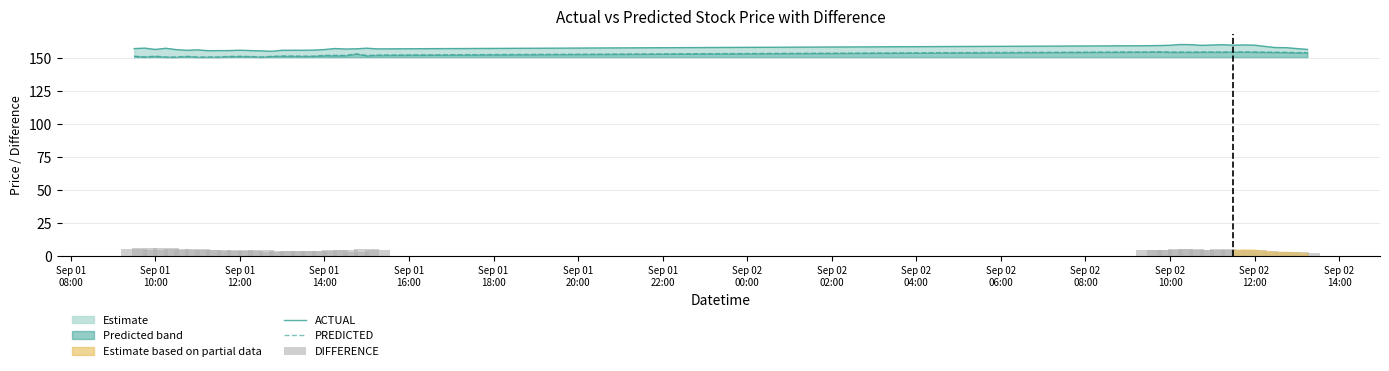

What is the sum of all ACTUAL values?

6292.0